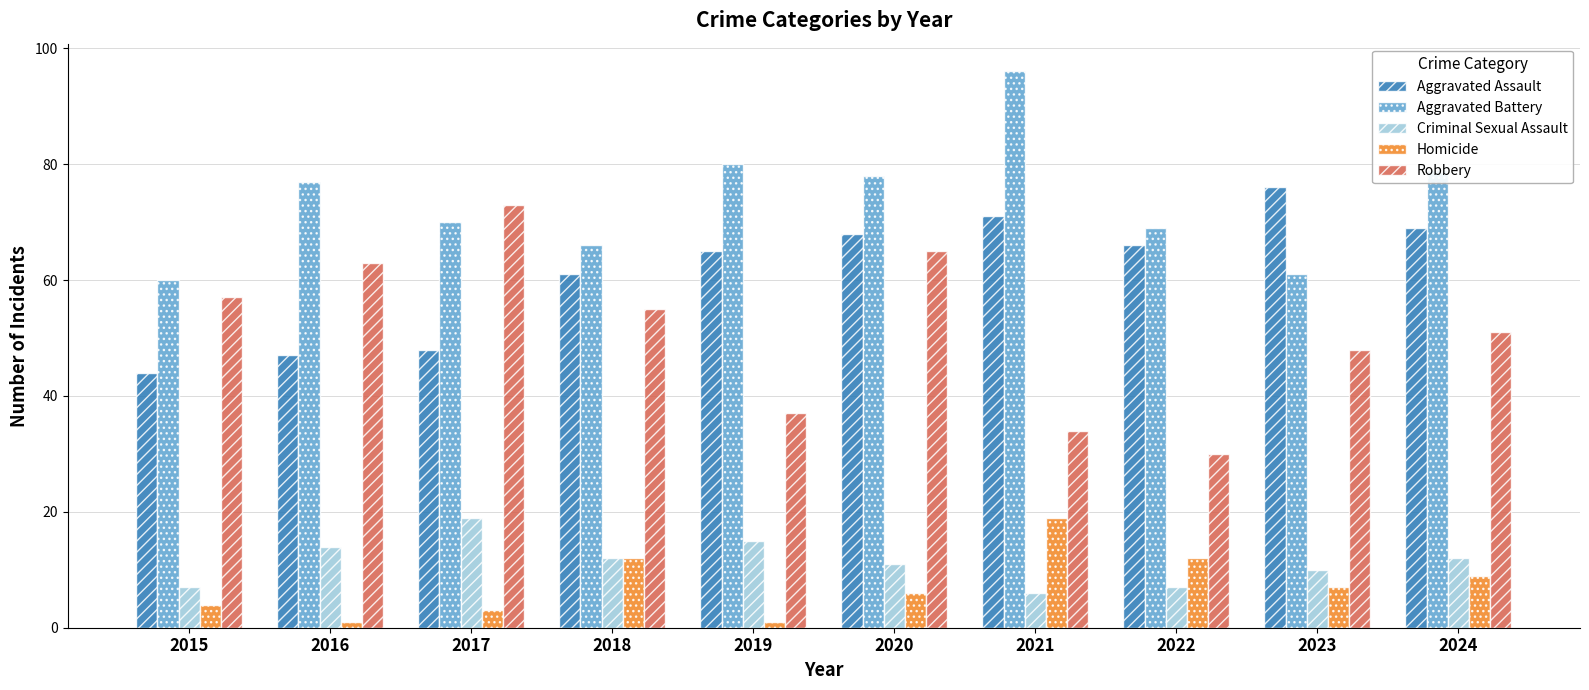

What is the spread (max minus min) of values at 2020?

72